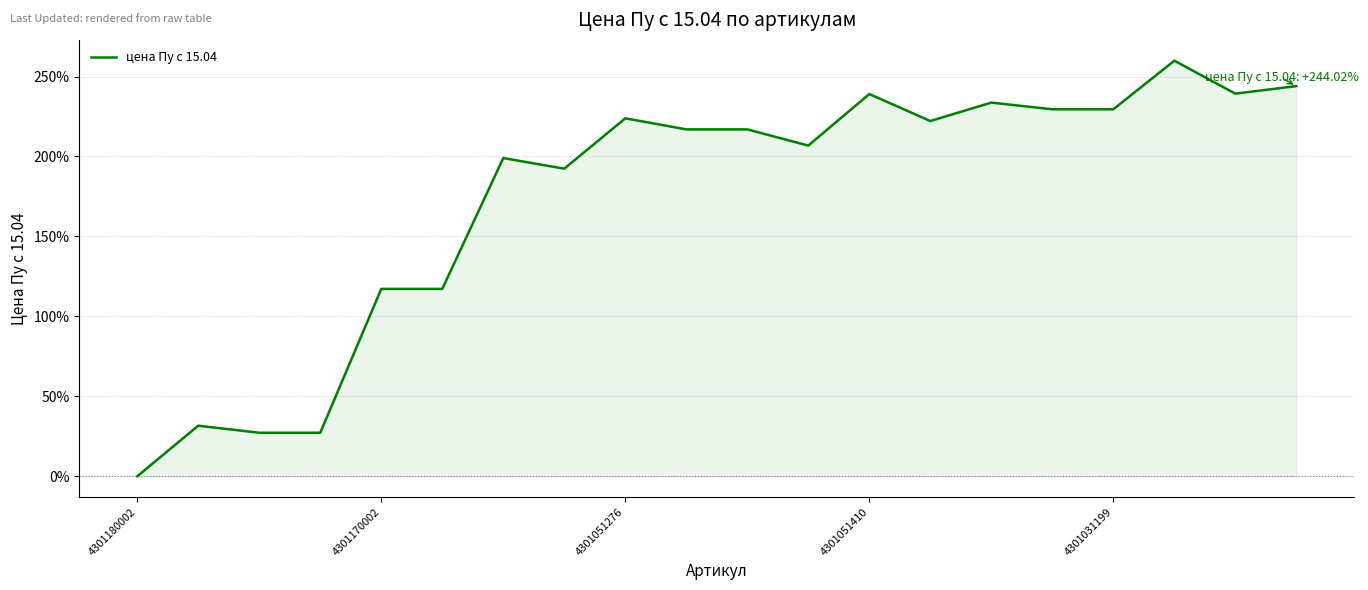

What is the average value?

173.7